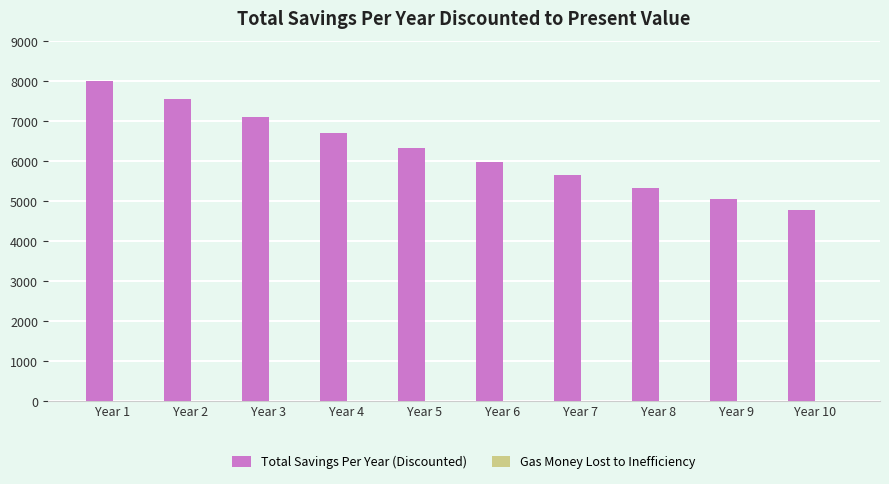

Which series changed the most between Year 3 and Year 8?

Total Savings Per Year (Discounted)